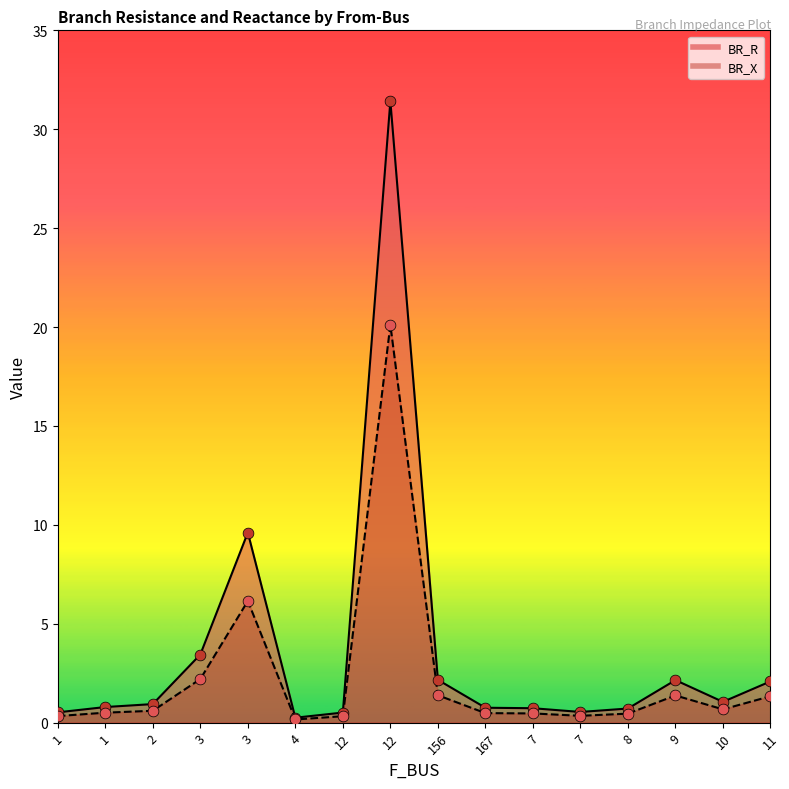

Is the value of BR_R at 8 greater than the value of BR_X at 12?

Yes